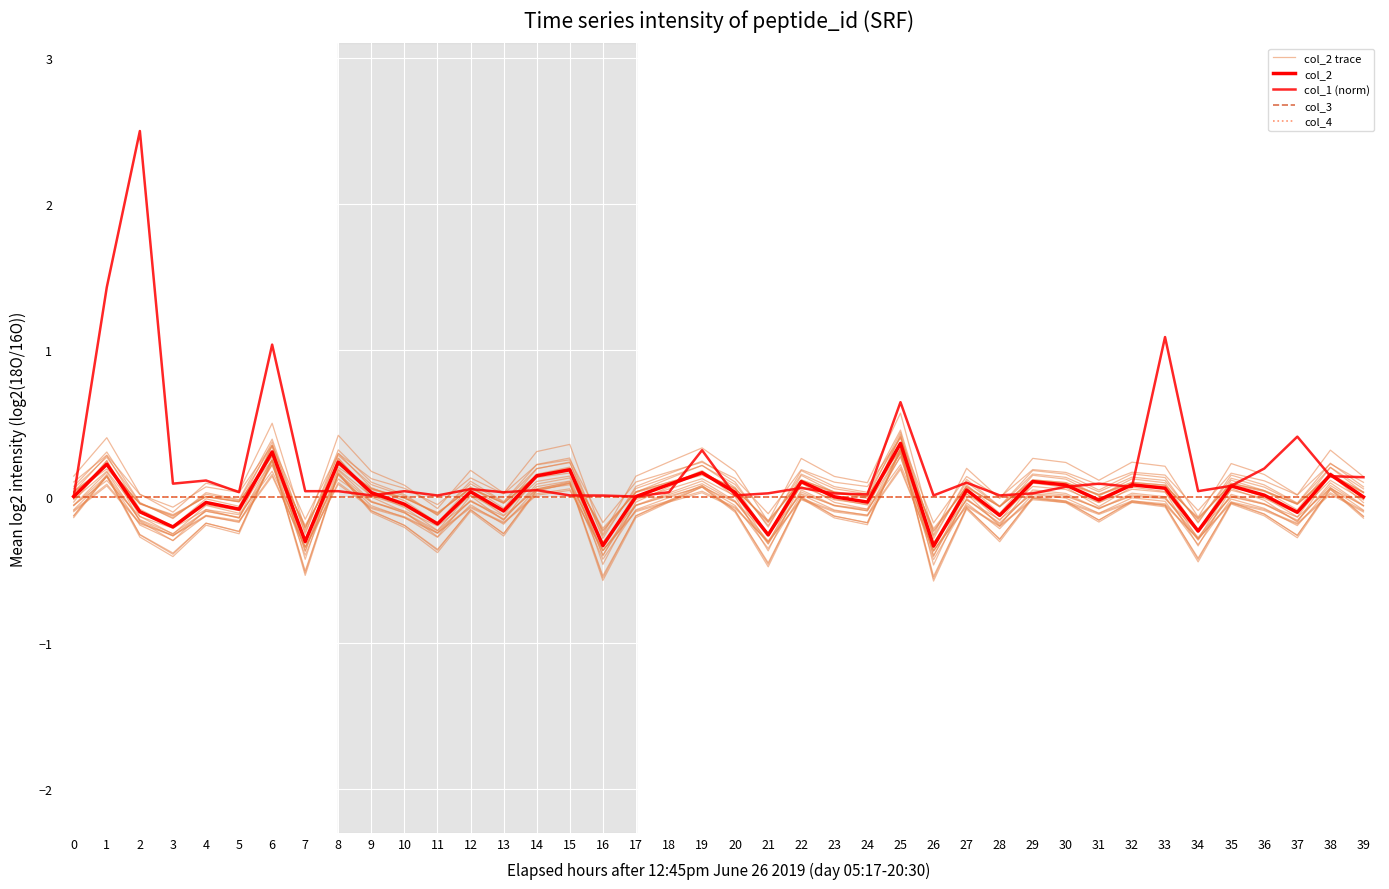

How many categories are shown in the chart?

40